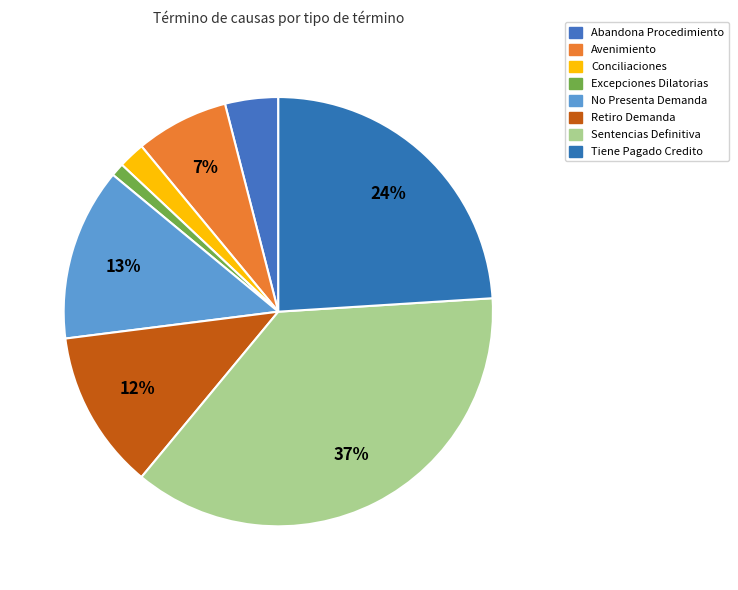

Count the number of slices in the pie.

8